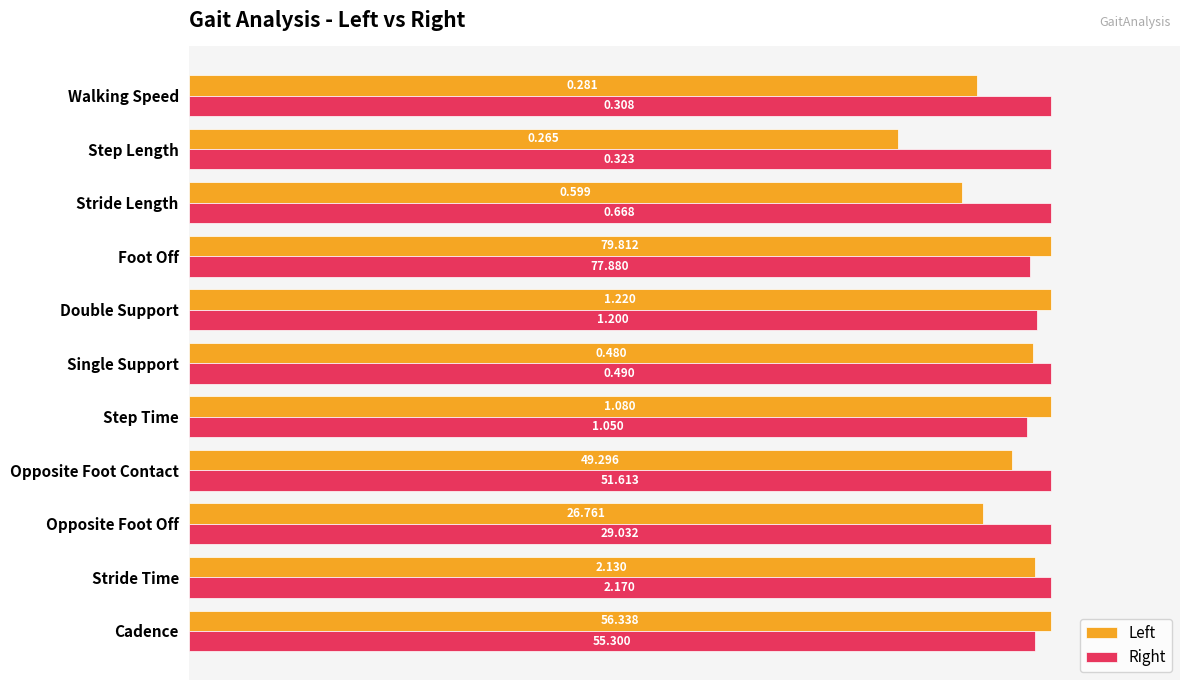

What are all the series names shown in the legend?

Left, Right